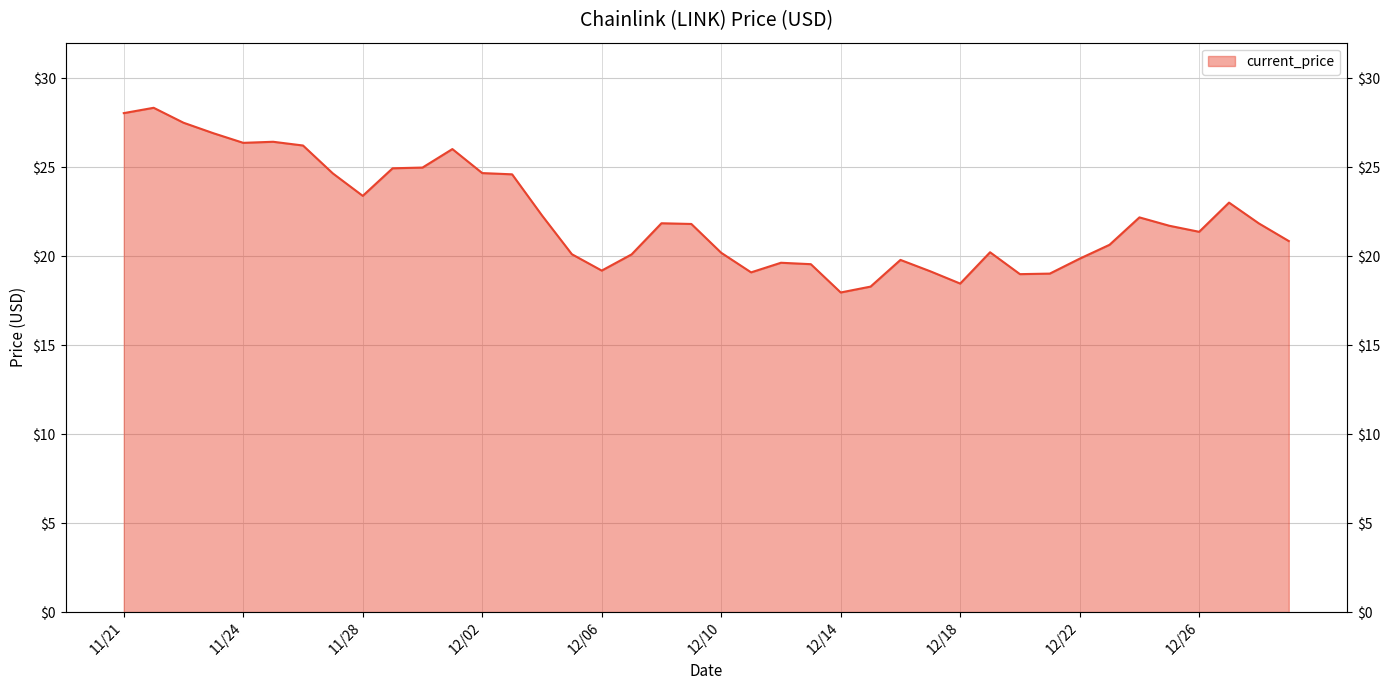

Rank the categories by value from lowest to highest.

12/14, 12/15, 12/18, 12/20, 12/21, 12/11, 12/17, 12/06, 12/13, 12/12, 12/16, 12/22, 12/07, 12/05, 12/10, 12/19, 12/23, 12/29, 12/26, 12/25, 12/09, 12/28, 12/08, 12/24, 12/04, 12/27, 11/28, 12/03, 11/27, 12/02, 11/29, 11/30, 12/01, 11/26, 11/24, 11/25, 11/23, 11/22, 11/21, 11/21